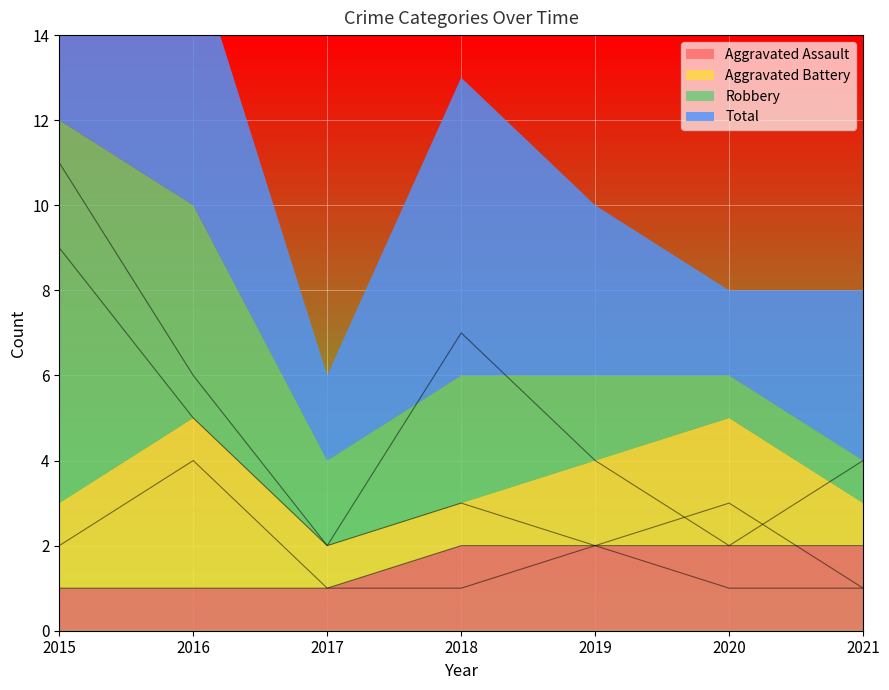

Between 2017 and 2020, which series saw the biggest shift?

Aggravated Battery